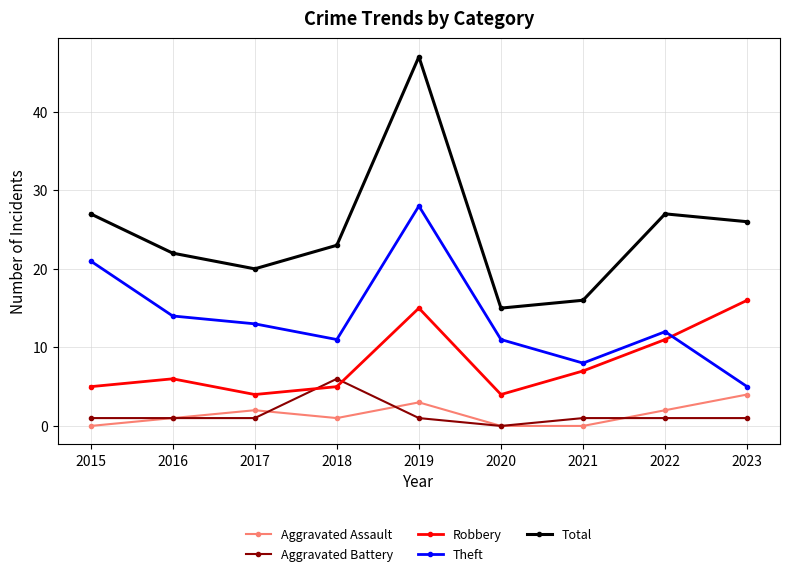

True or false: Aggravated Assault and Aggravated Battery intersect in this chart.

True